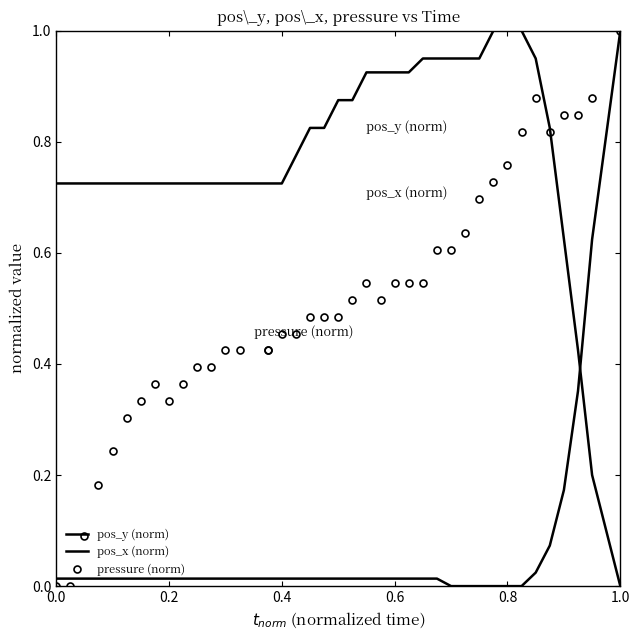

What is the sum of all pos_x (norm) values?

2.6